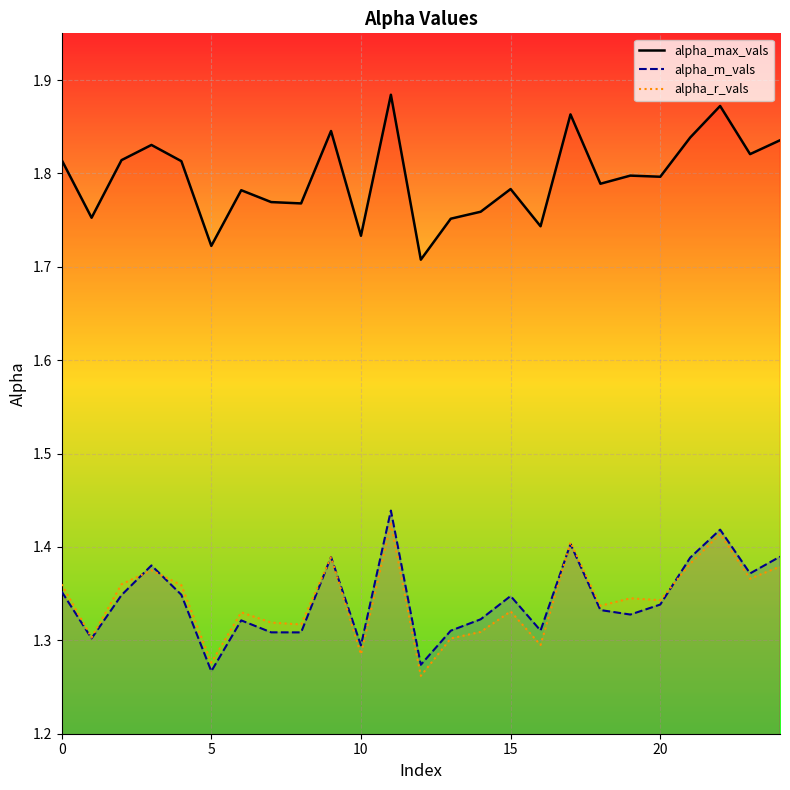

What value does the alpha_max_vals series have at 9?

1.8